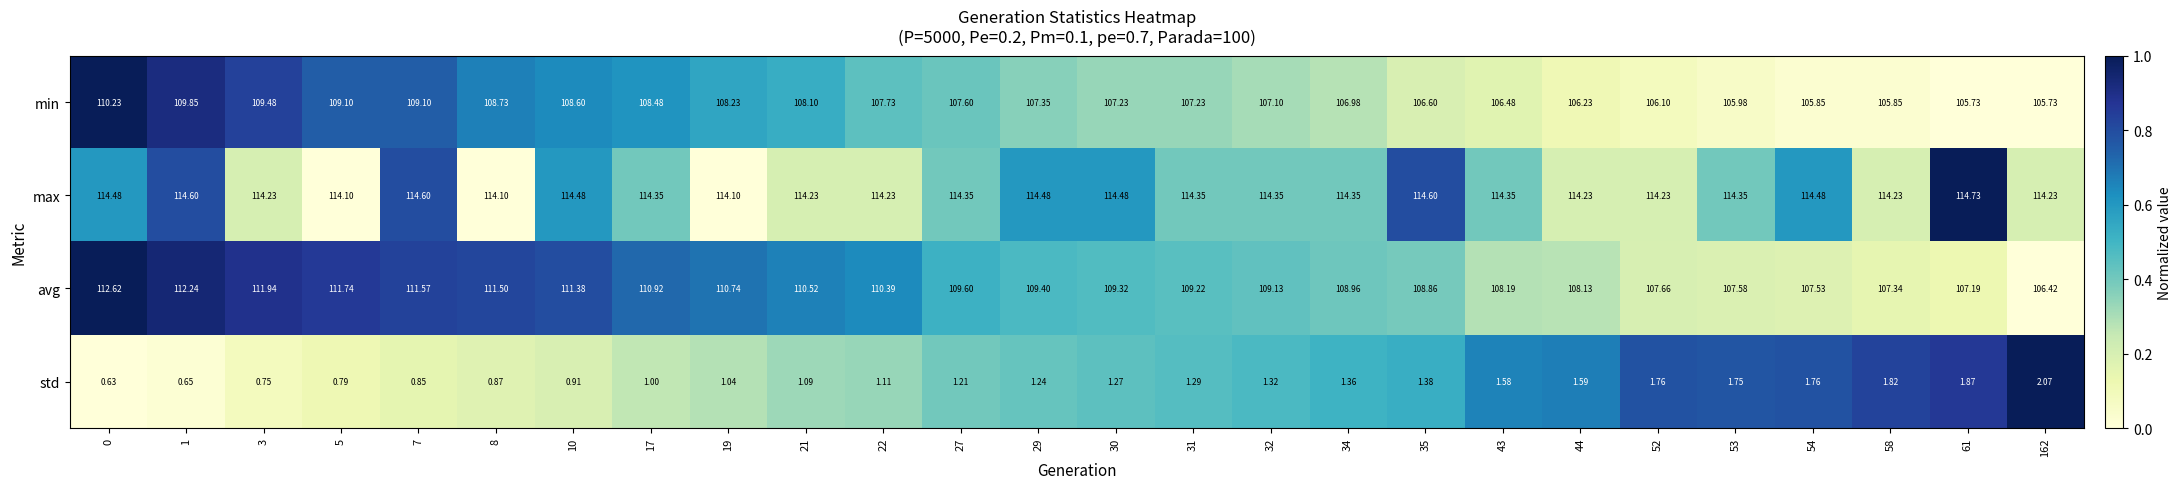

At how many categories does at least one series exceed 0?

26